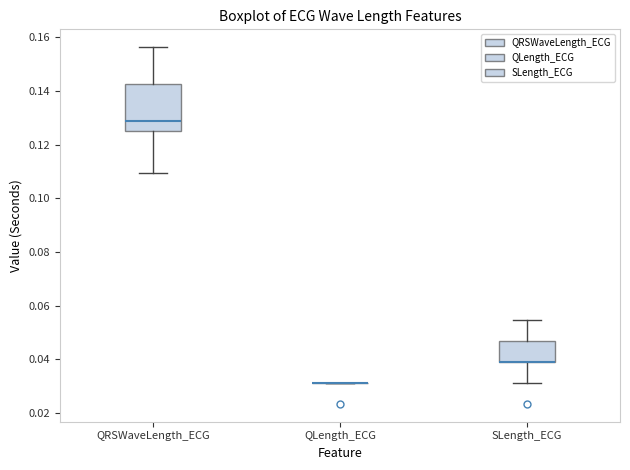

Which box is the tallest, from its lower edge to its upper edge?

QRSWaveLength_ECG